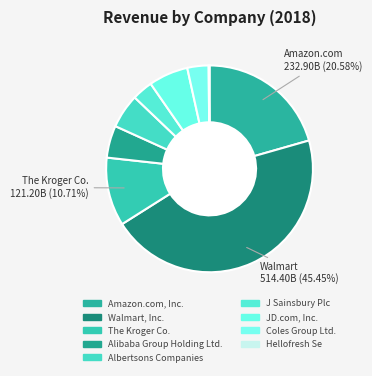

True or false: J Sainsbury Plc accounts for 3% of the total.

True